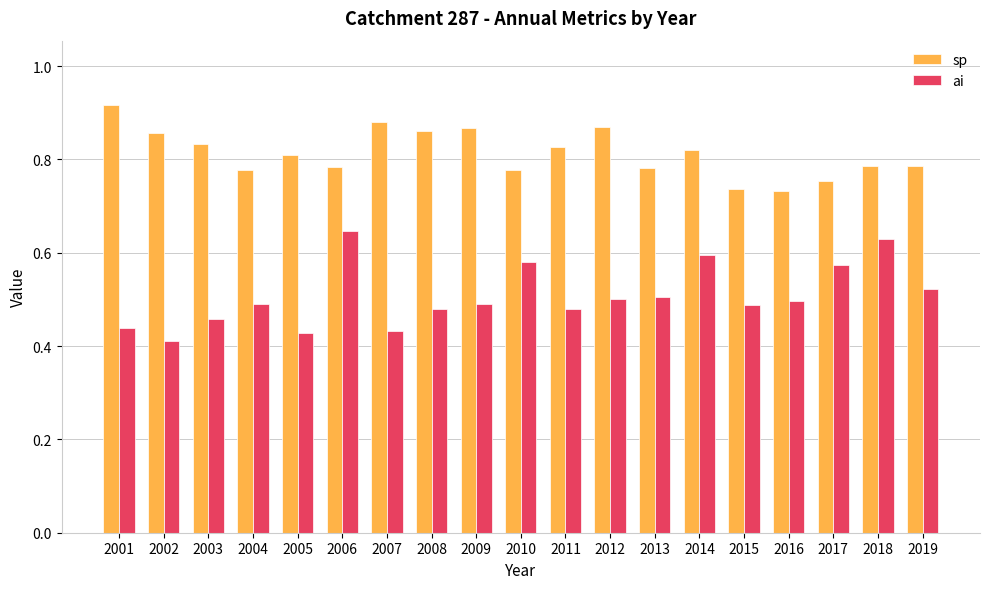

Does the chart contain any negative values?

No